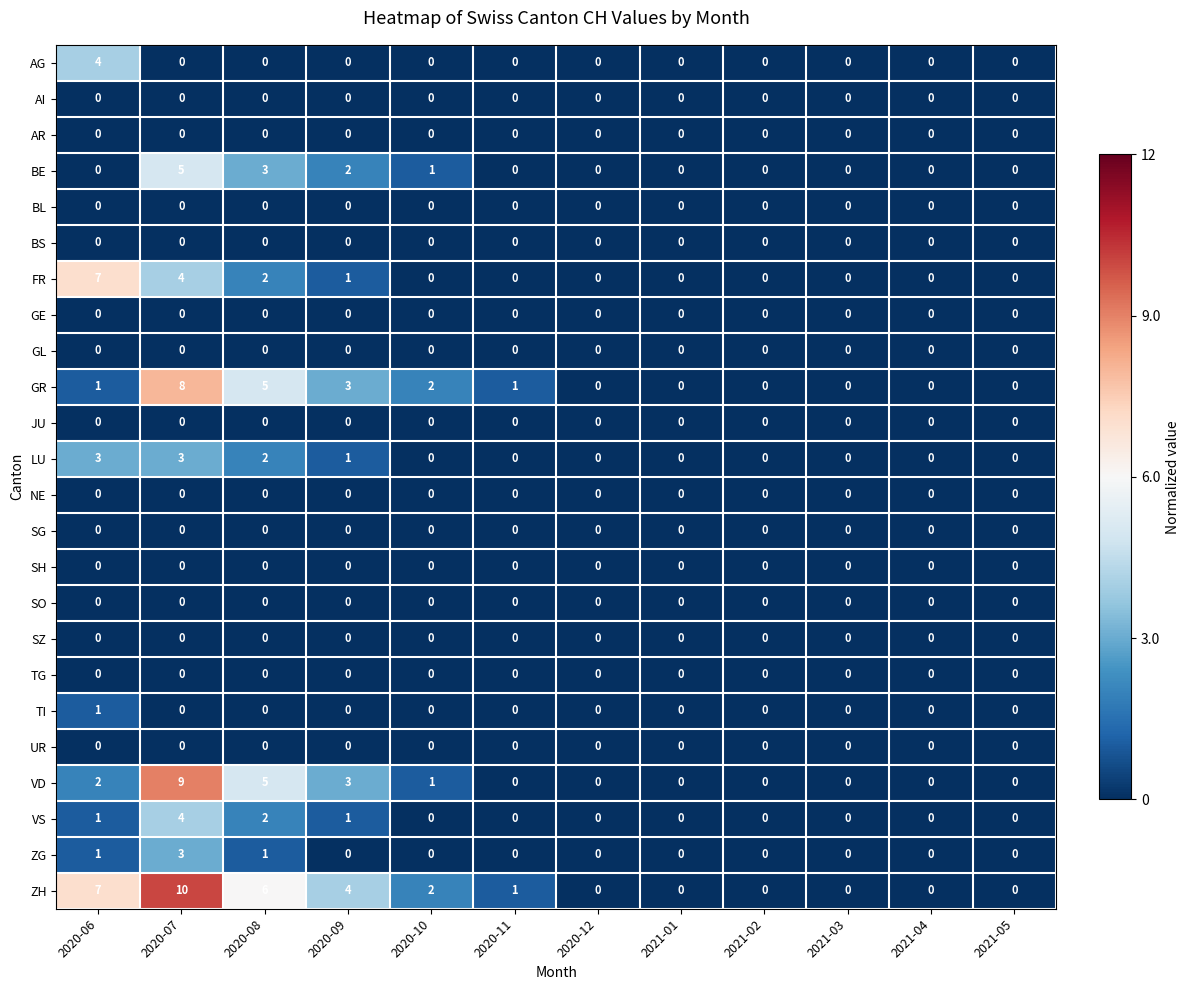

Which category has the highest value in the FR series?

2020-06